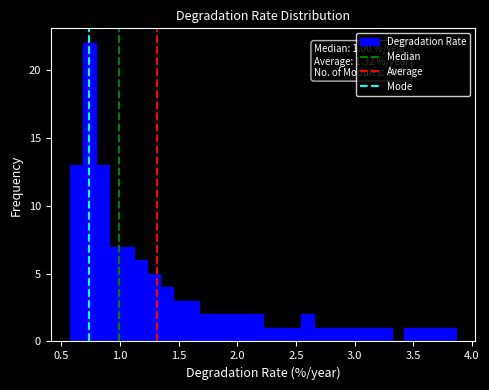

Read against the x-axis, roughly where is the centre of the tallest bar?

0.75